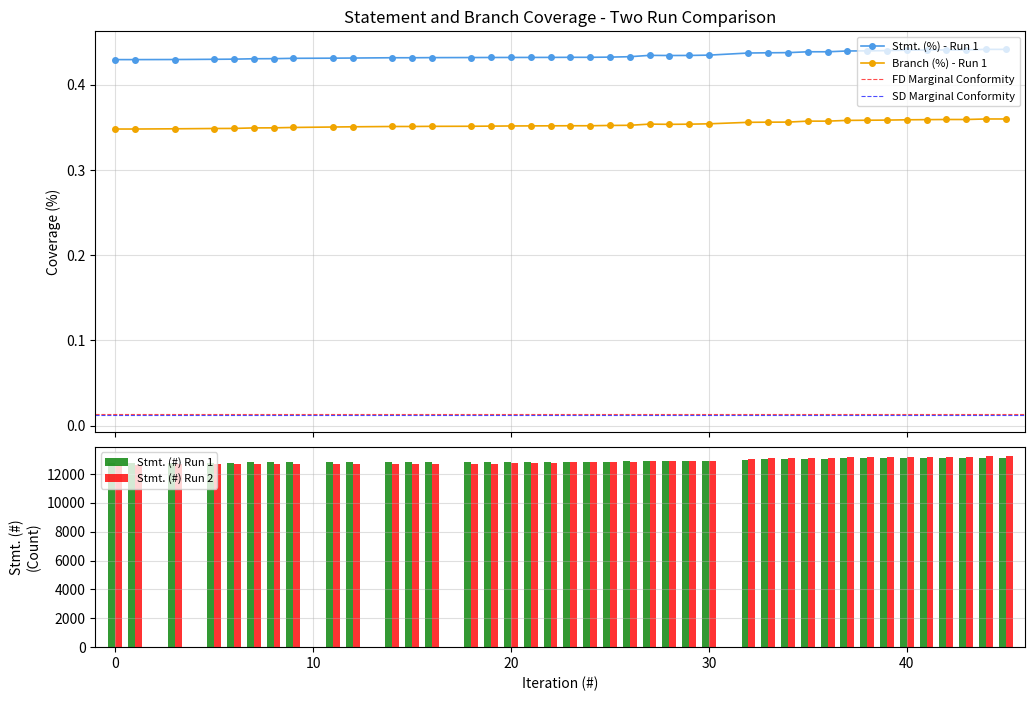

Between 19 and 40, which series saw the biggest shift?

Stmt. (%)